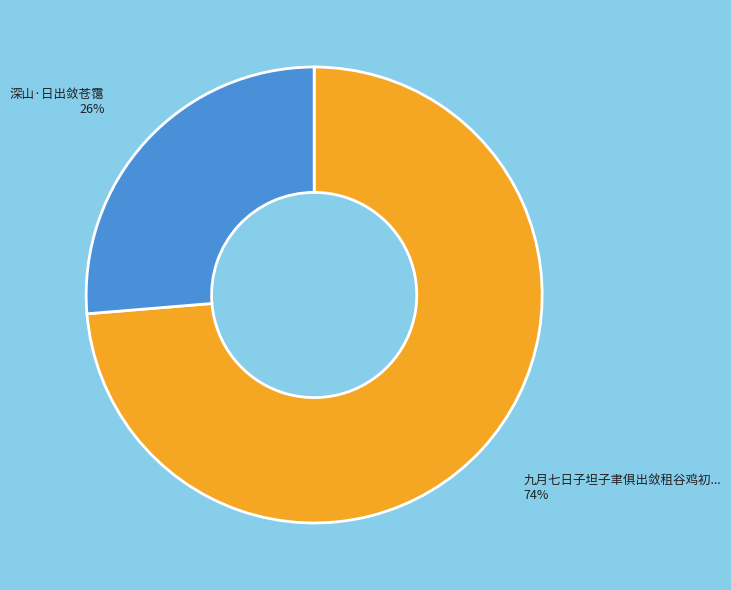

To the nearest percent, what is the average slice percentage?

50%